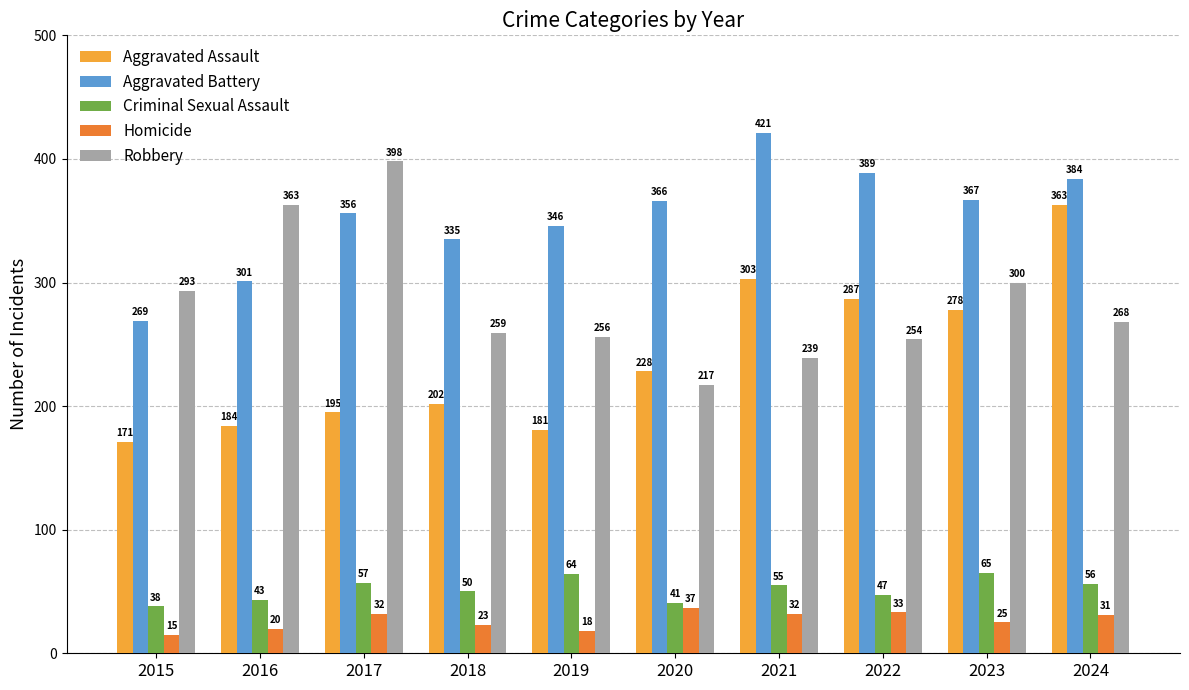

How many bars are there in total?

50